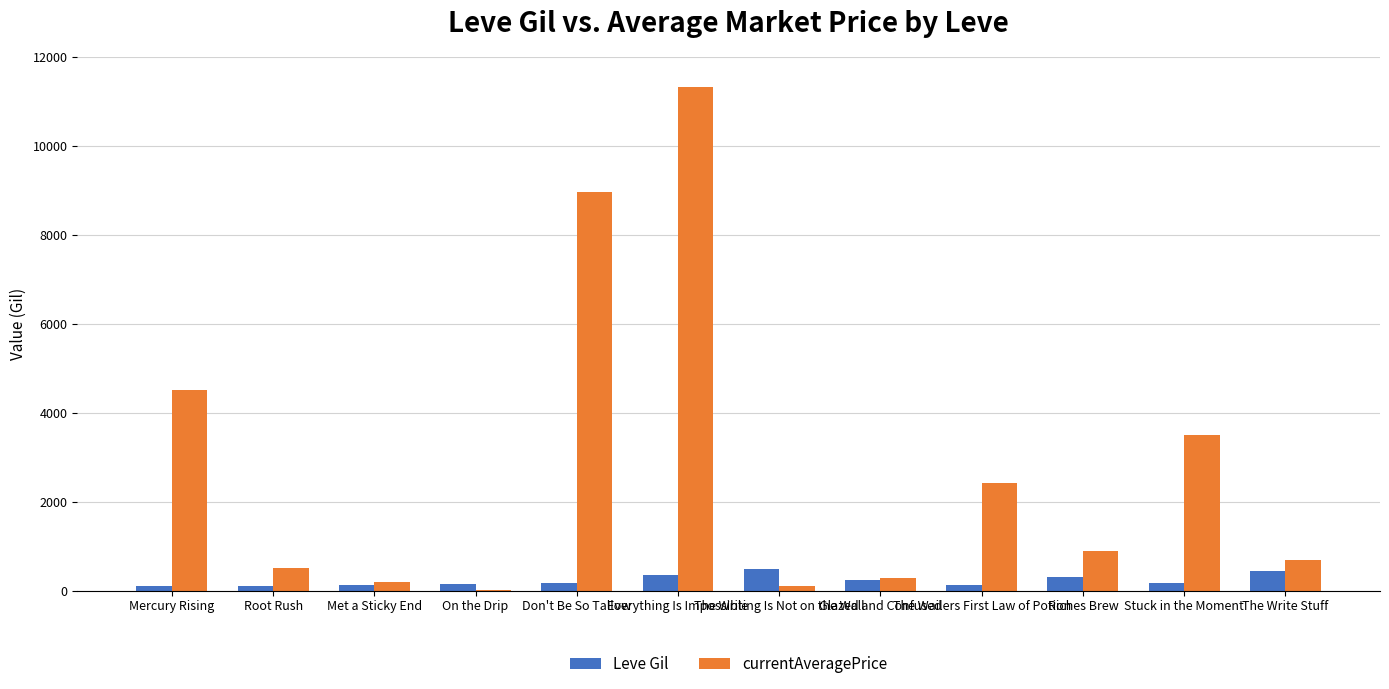

What is the difference between the Leve Gil values at Glazed and Confused and The Wailers First Law of Potion?

103.0